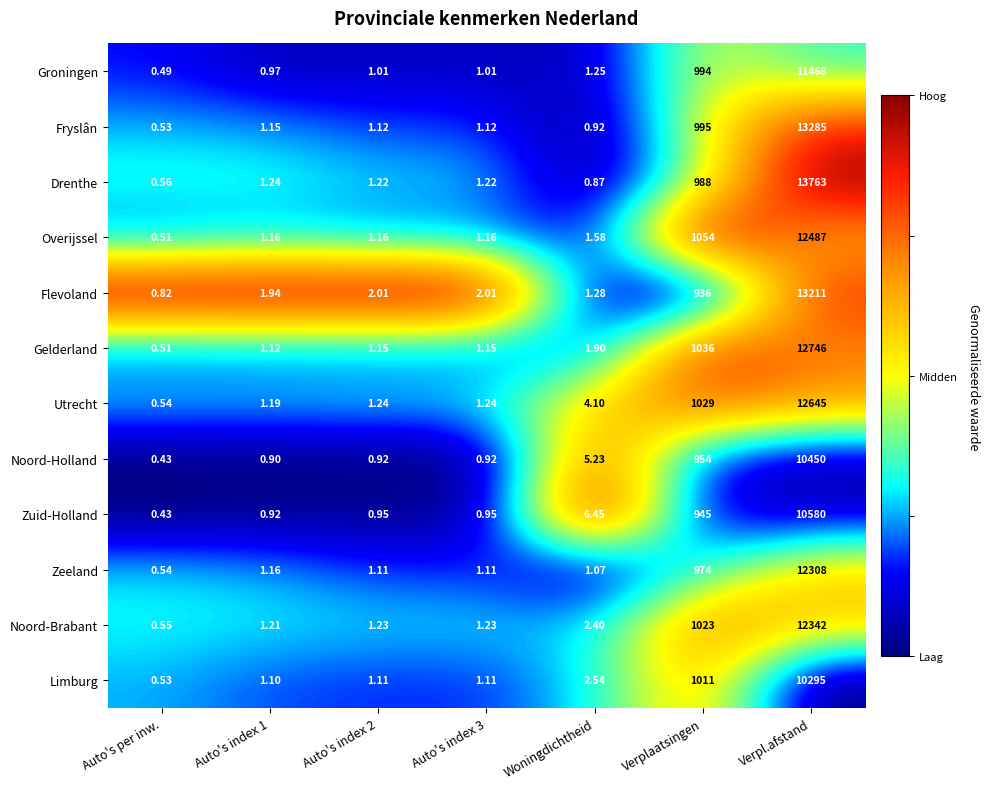

At which label is Noord-Holland closest to 5225?

Verplaatsingen